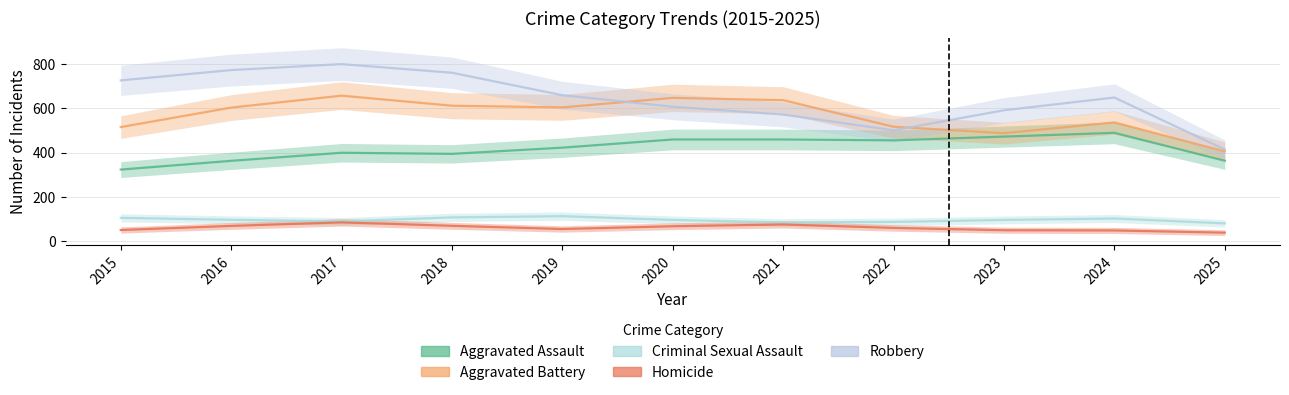

True or false: Criminal Sexual Assault and Robbery intersect in this chart.

False